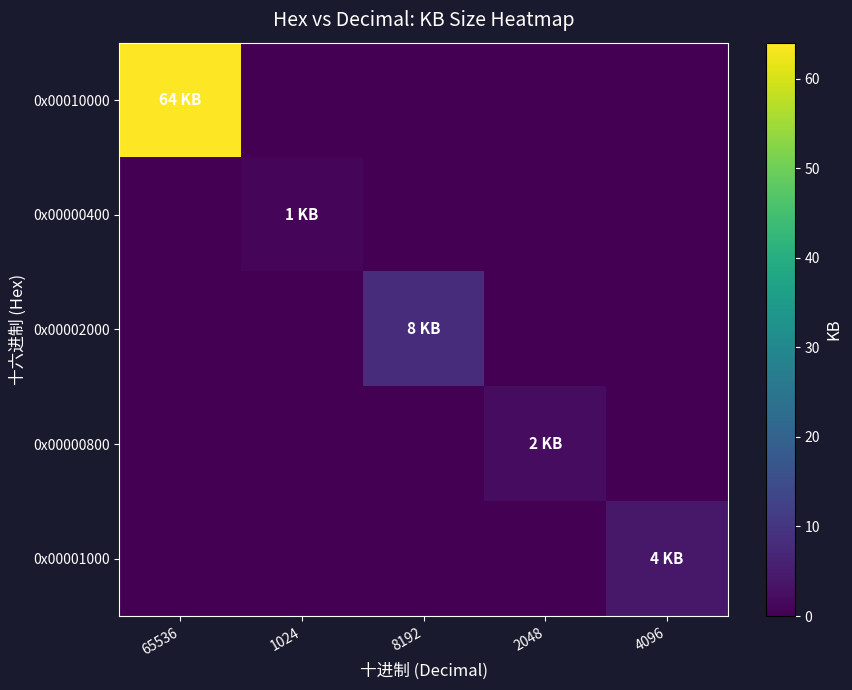

List the series in order of their peak value, highest first.

0x00010000, 0x00002000, 0x00001000, 0x00000800, 0x00000400